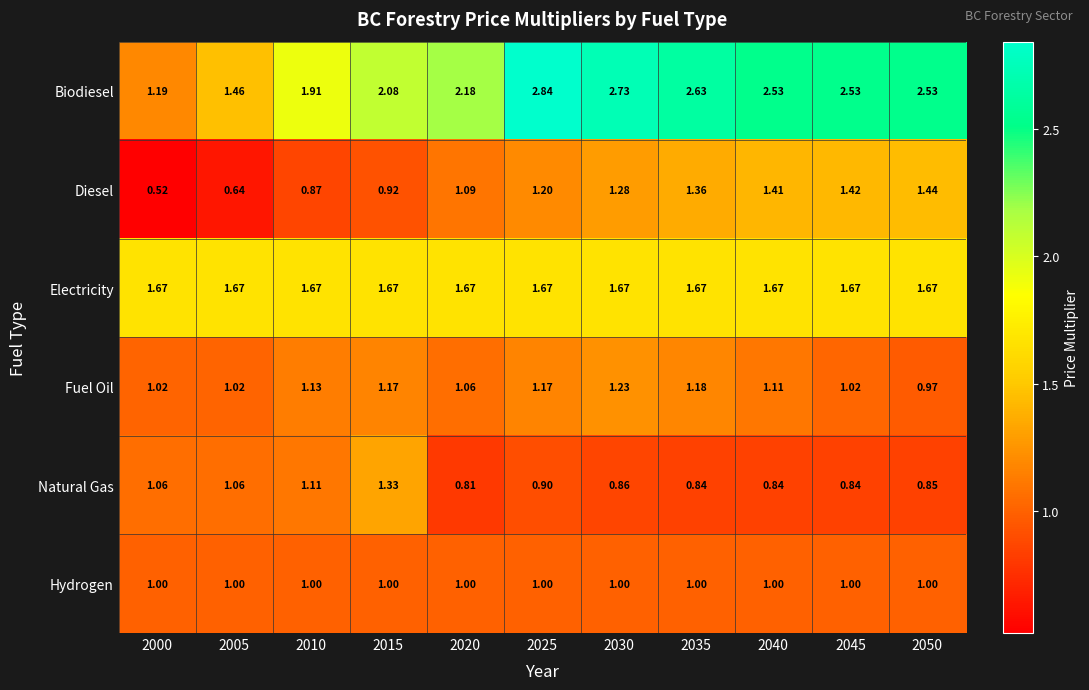

Rank the series at 2015 from lowest to highest value.

Diesel, Hydrogen, Fuel Oil, Natural Gas, Electricity, Biodiesel